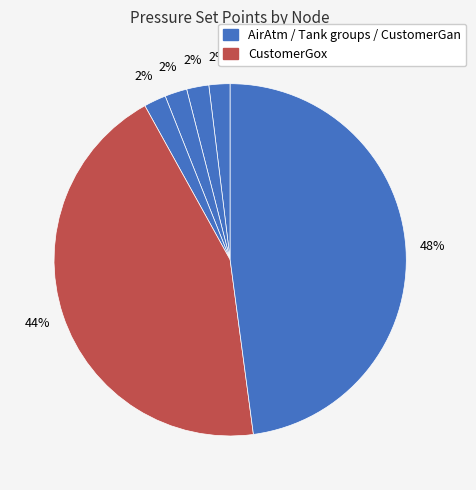

How many segments does this pie chart have?

6